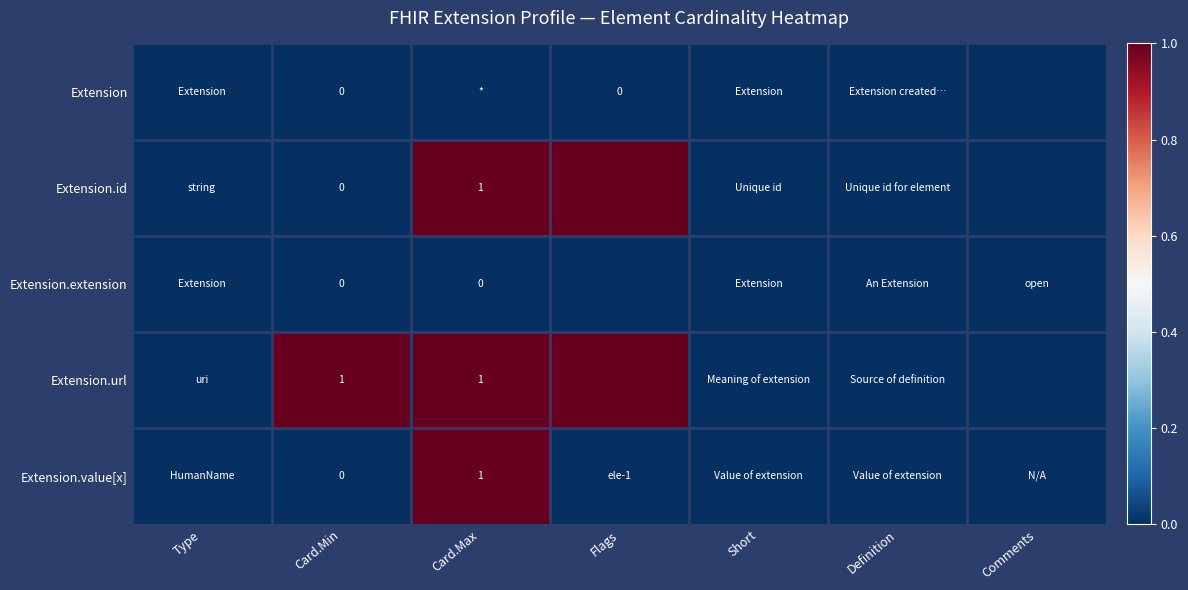

At which label does Extension reach its peak?

Type